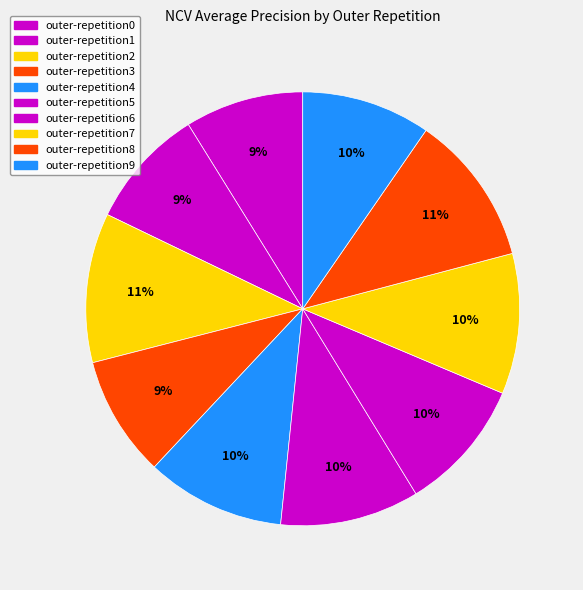

Count the number of slices in the pie.

10